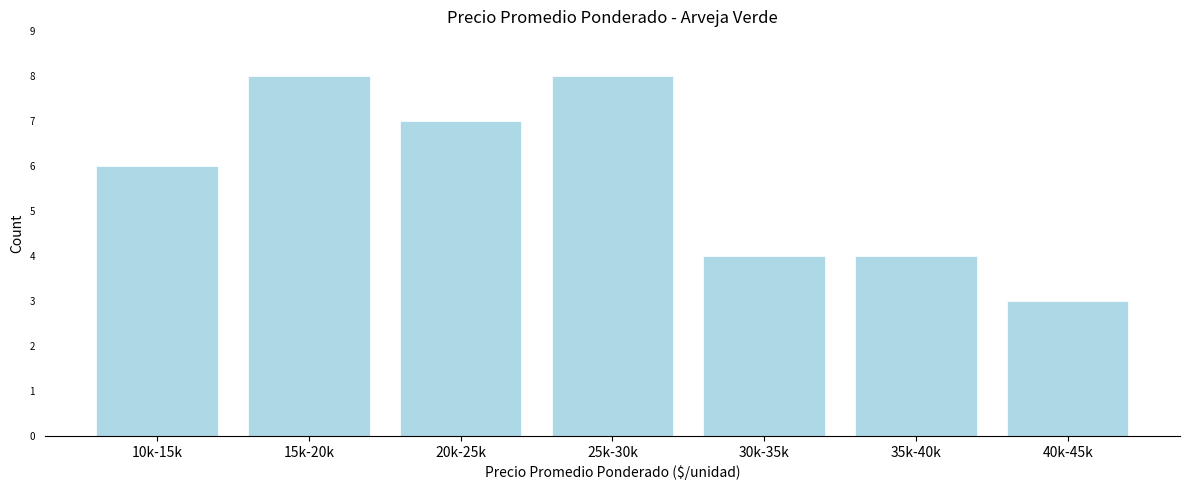

Reading right to left, list all the values displayed in this chart.

40k-45k=3	35k-40k=4	30k-35k=4	25k-30k=8	20k-25k=7	15k-20k=8	10k-15k=6